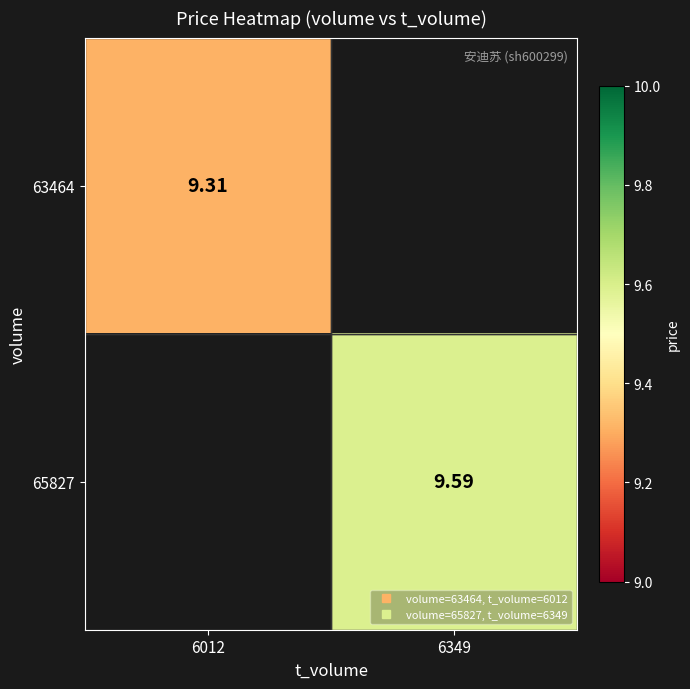

Is it true that 63464 equals 9.3 at 6012?

True